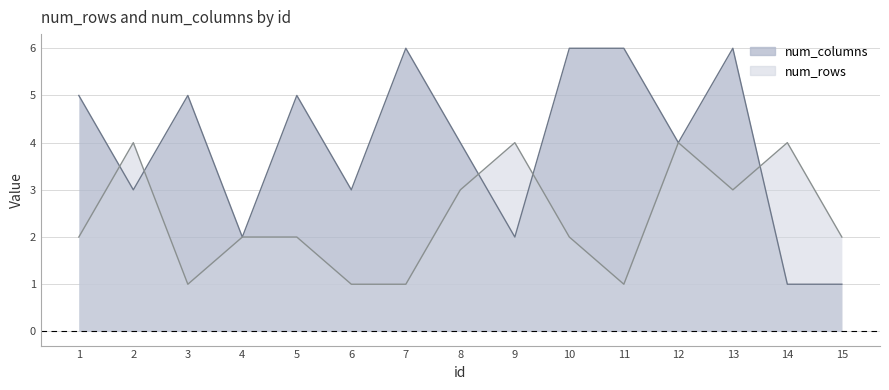

At which category is the sum across all series the highest?

13